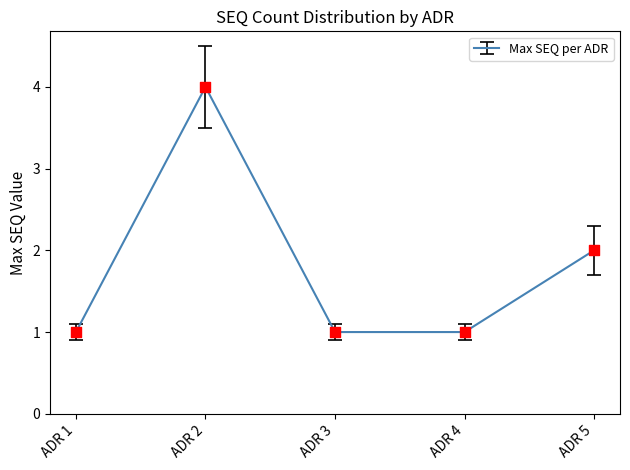

What is the change in value from ADR 1 to ADR 2?

+3